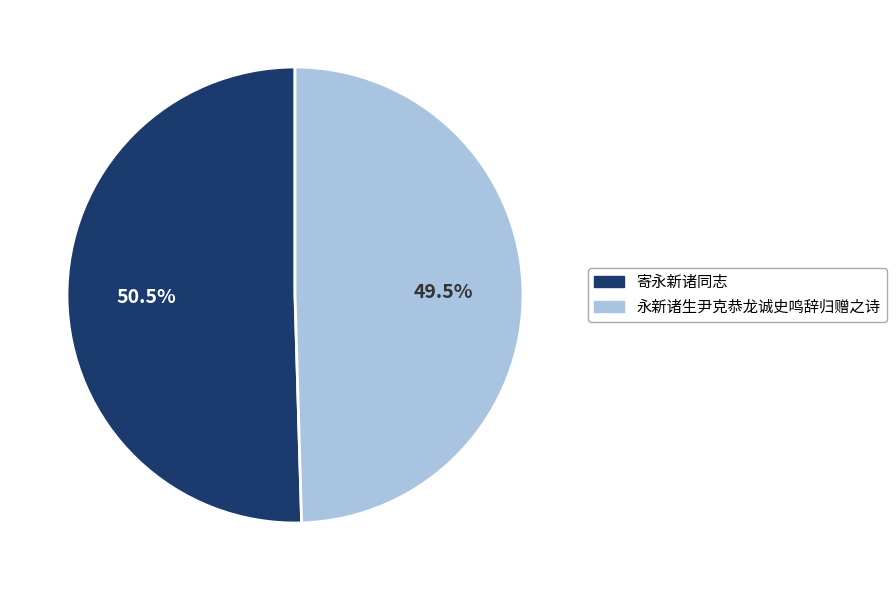

To the nearest percent, what is the combined percentage of 永新诸生尹克恭龙诚史鸣辞归赠之诗 and 寄永新诸同志?

100%